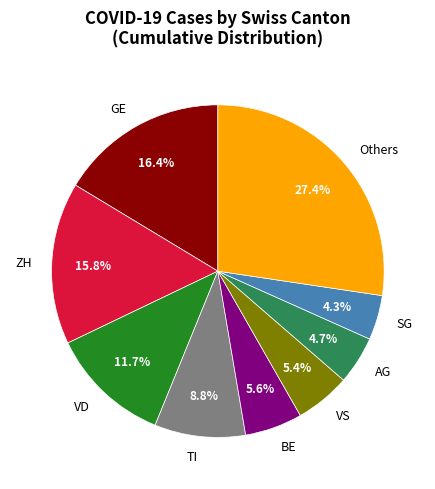

Between ZH and BE, which is larger?

ZH